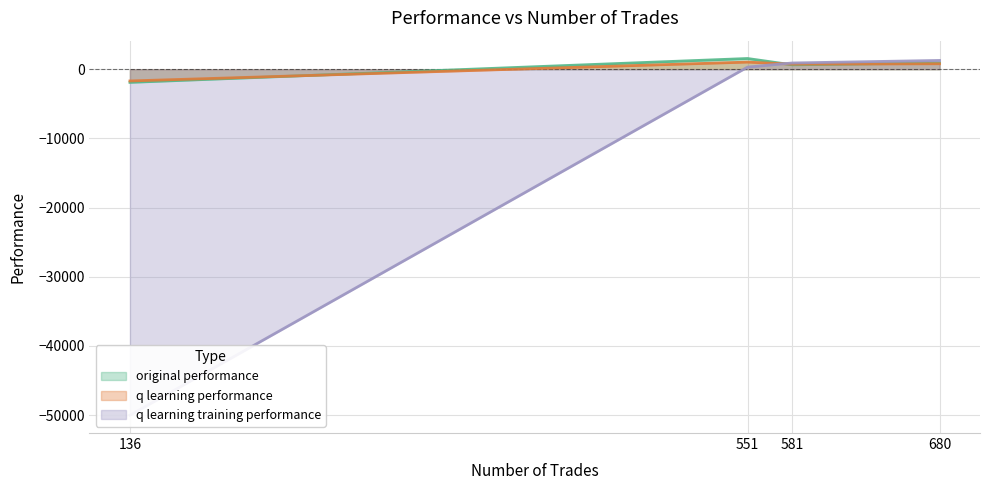

Read the q learning training performance value at 136.

-50000.0